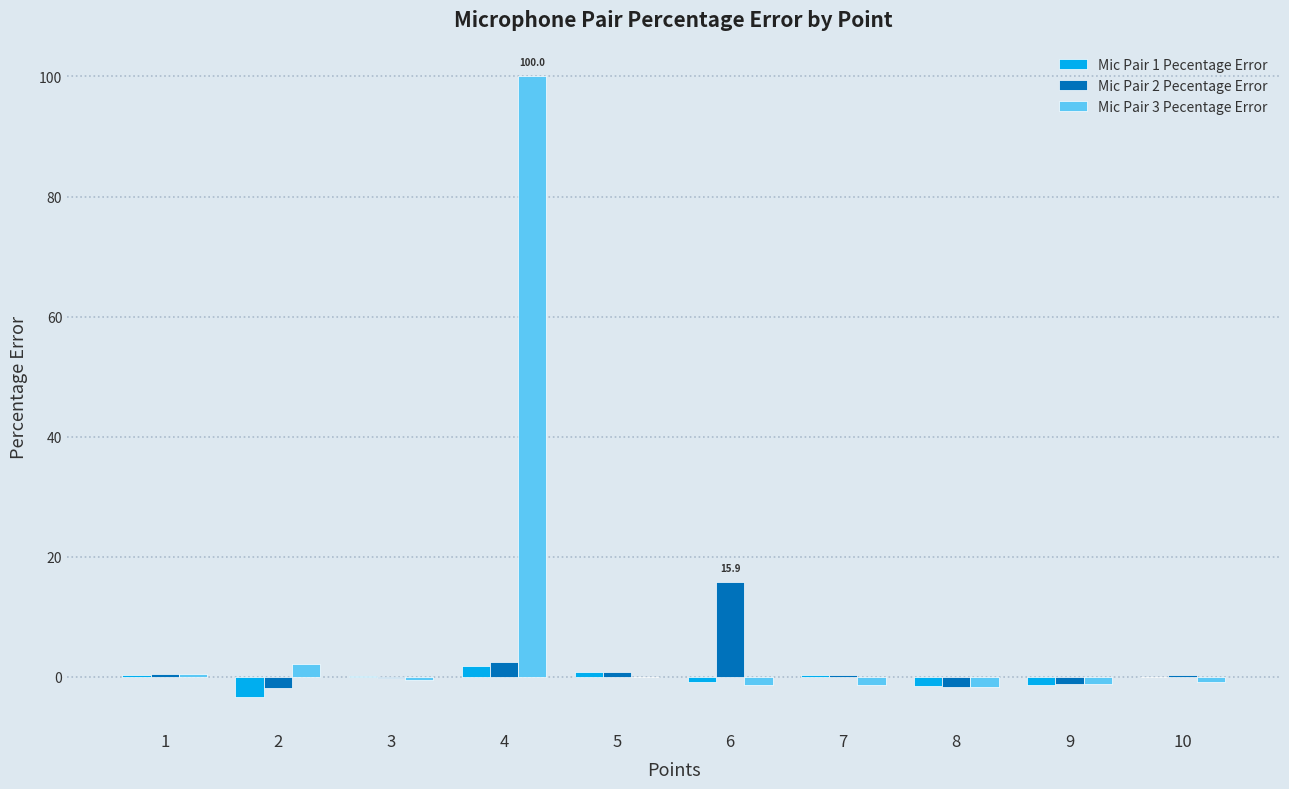

The value of Mic Pair 1 Pecentage Error at 8 is -1.5. True or false?

True